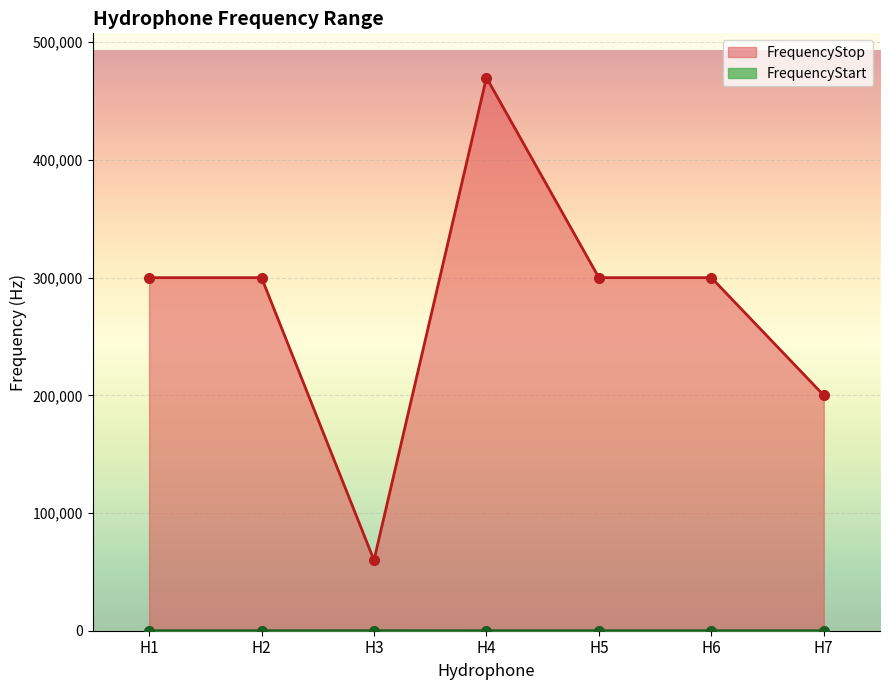

Reading right to left, transcribe all the data shown in this chart.

FrequencyStart: 10	5	5	1	20	5	5
FrequencyStop: 200000	300000	300000	470000	60000	300000	300000